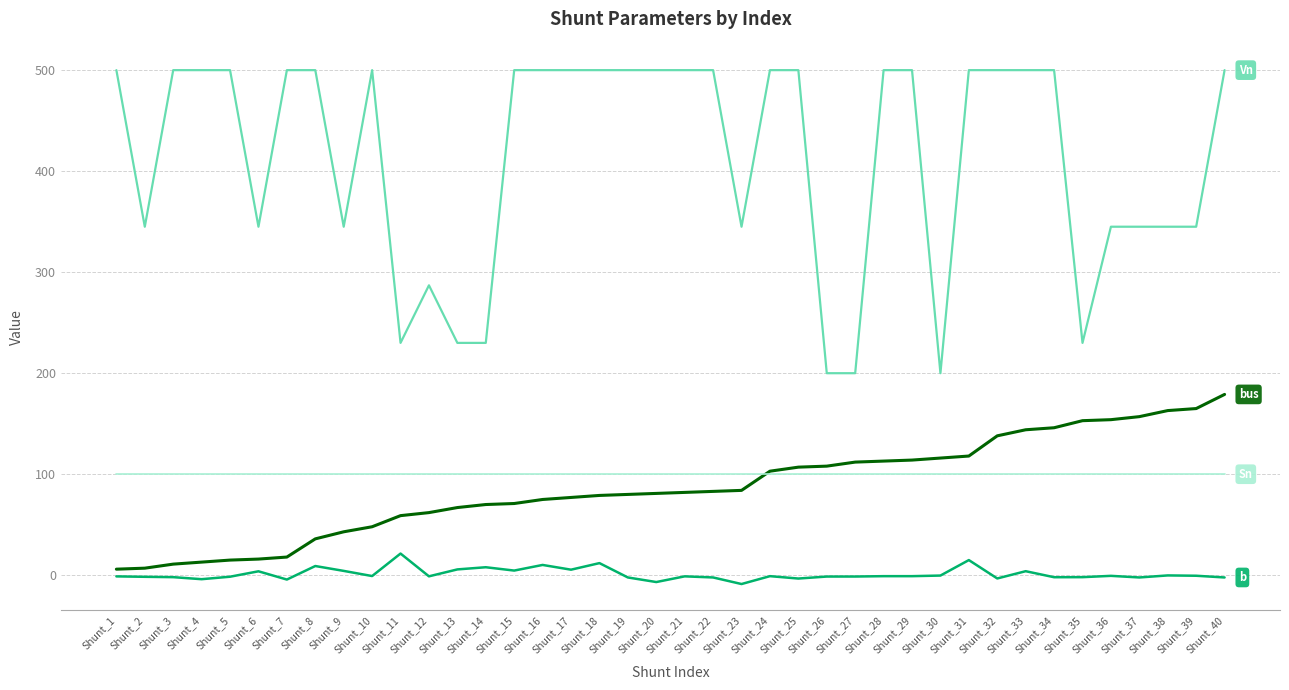

What is the greatest value displayed?

500.0